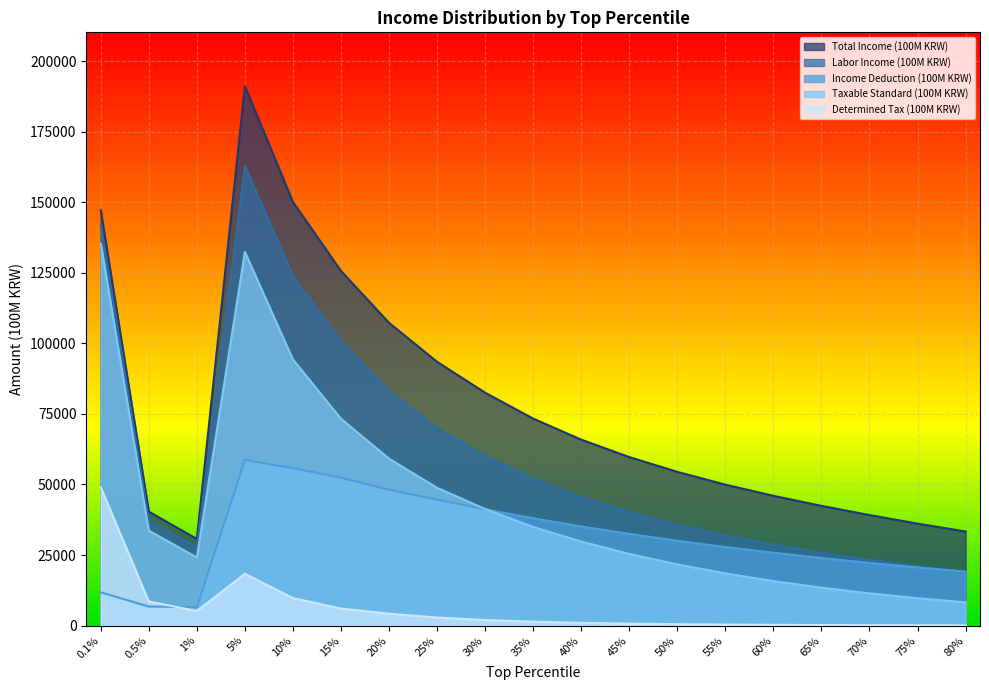

What is the difference between the highest and lowest values at 60%?

45703